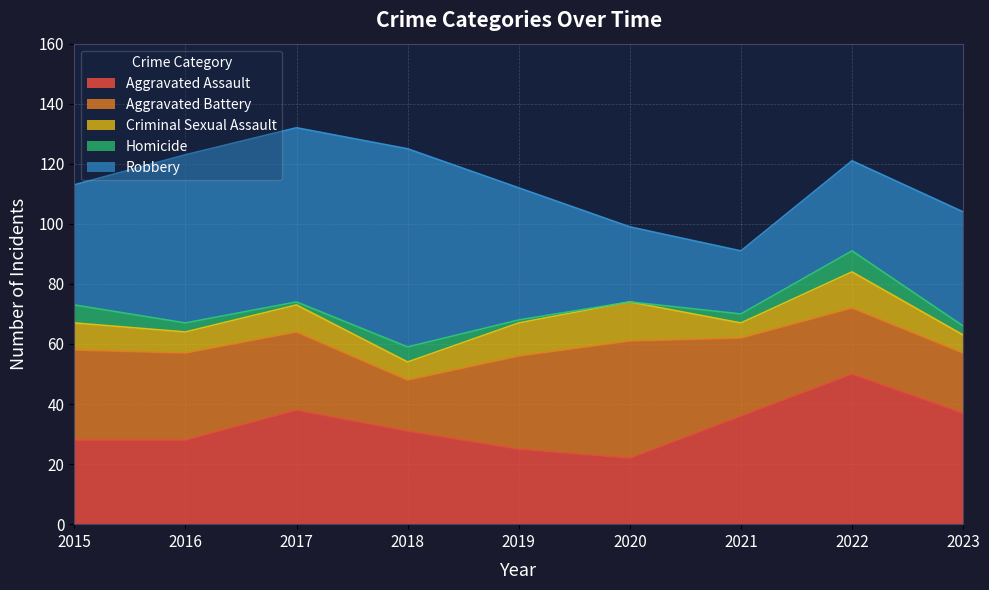

Reading right to left, transcribe all the data shown in this chart.

Aggravated Assault: 2023=37	2022=50	2021=36	2020=22	2019=25	2018=31	2017=38	2016=28	2015=28
Aggravated Battery: 2023=20	2022=22	2021=26	2020=39	2019=31	2018=17	2017=26	2016=29	2015=30
Criminal Sexual Assault: 2023=6	2022=12	2021=5	2020=13	2019=11	2018=6	2017=9	2016=7	2015=9
Homicide: 2023=3	2022=7	2021=3	2020=0	2019=1	2018=5	2017=1	2016=3	2015=6
Robbery: 2023=38	2022=30	2021=21	2020=25	2019=44	2018=66	2017=58	2016=56	2015=40